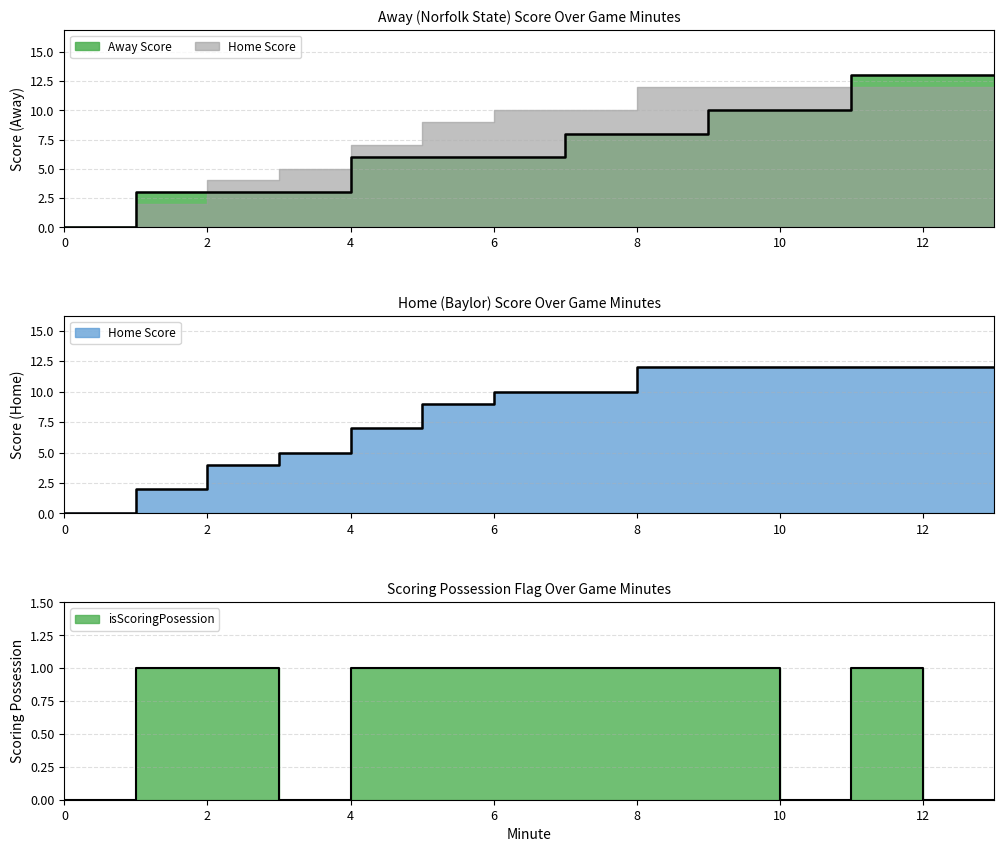

What is the value of the Home Score point at the 8th from the left?

10